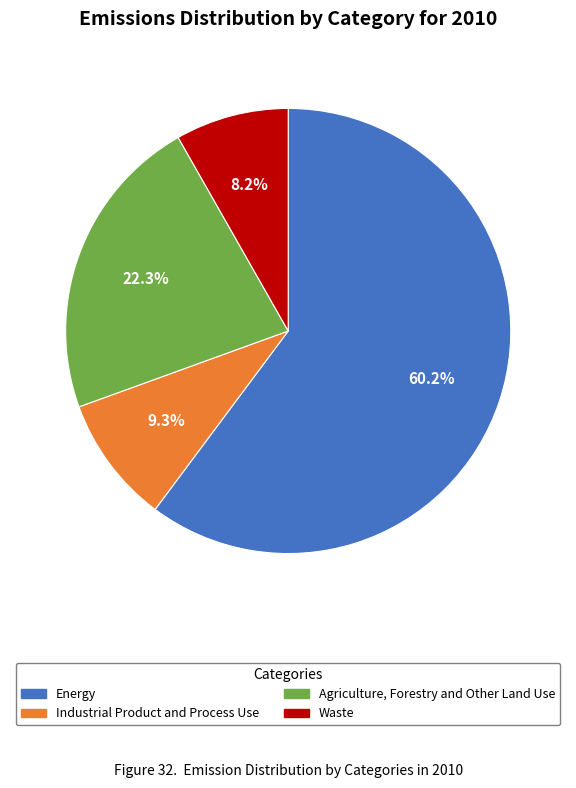

Is Energy the majority of the pie?

Yes